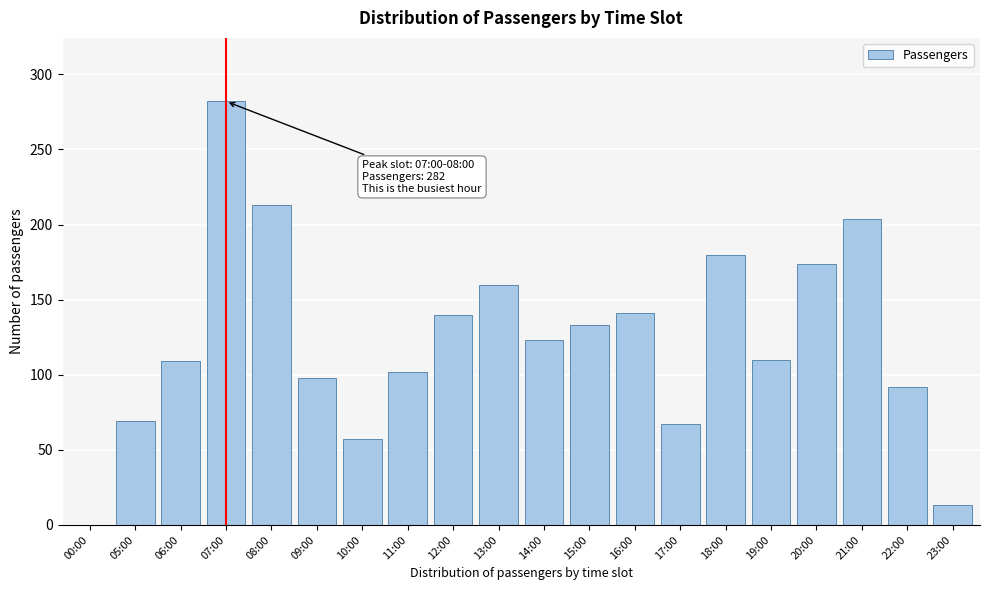

True or false: the data shows 71 at 08:00.

False